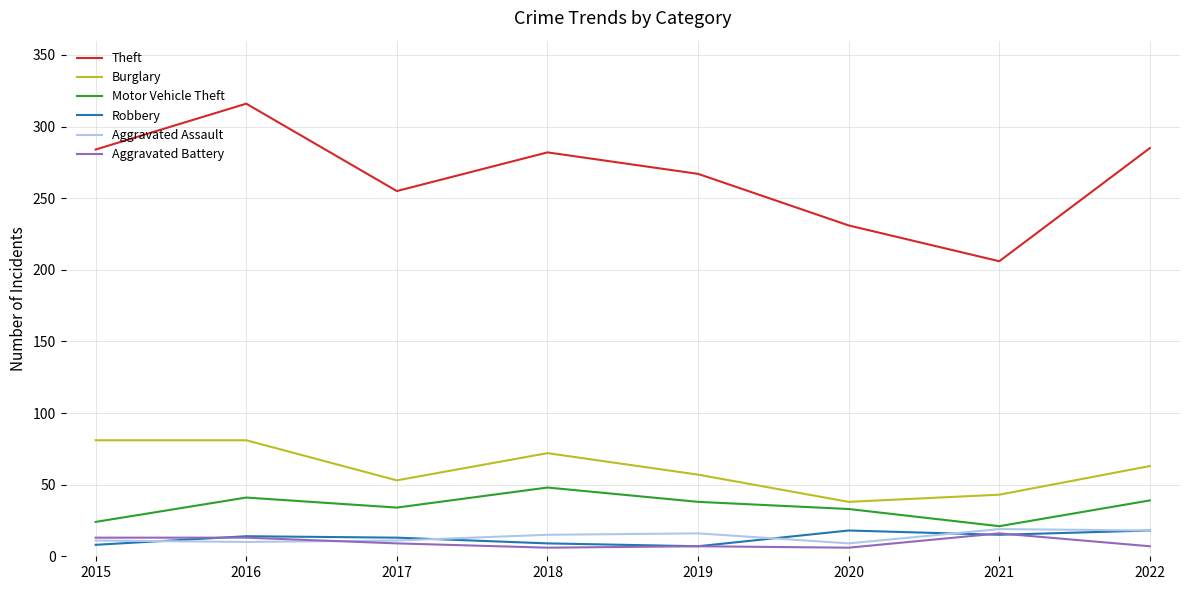

The Aggravated Battery series shows 9 at 2017. True or false?

True